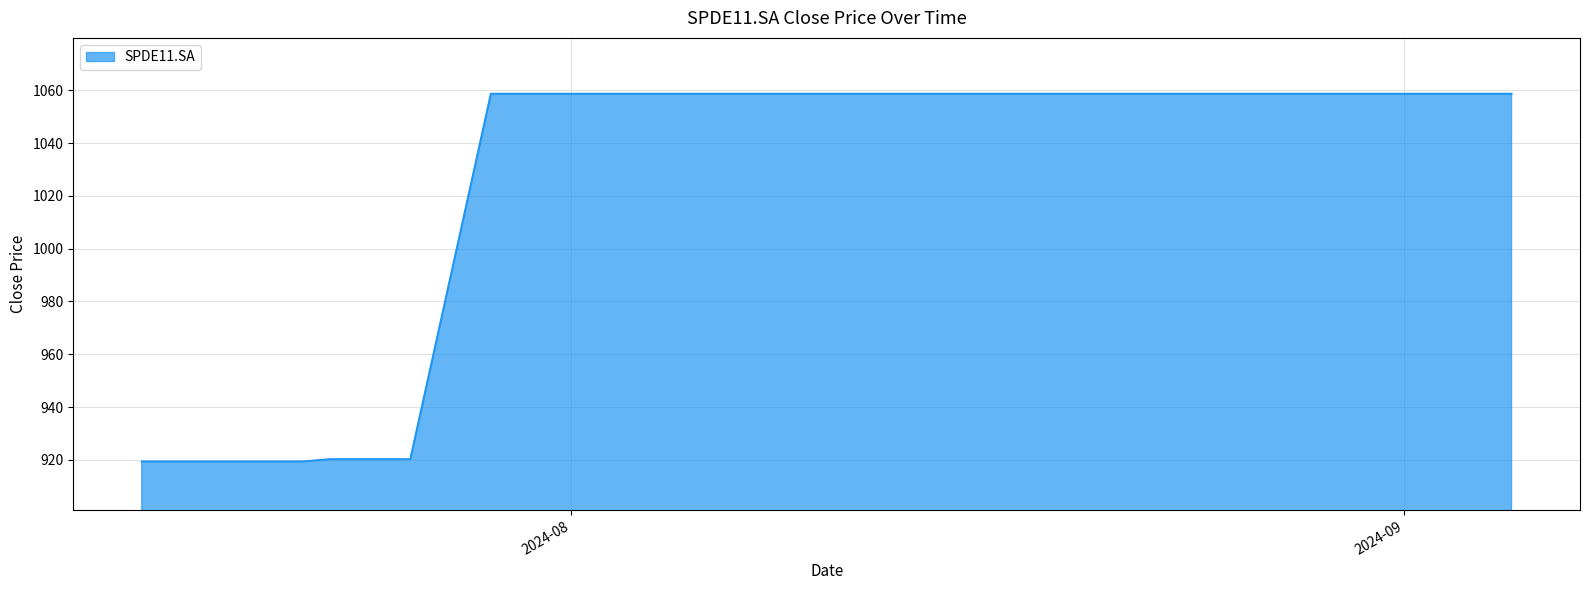

Reading left to right, what are all the values shown in this chart?

919.4	919.4	919.4	919.4	919.4	920.2	920.2	920.2	920.2	1058.7	1058.7	1058.7	1058.7	1058.7	1058.7	1058.7	1058.7	1058.7	1058.7	1058.7	1058.7	1058.7	1058.7	1058.7	1058.7	1058.7	1058.7	1058.7	1058.7	1058.7	1058.7	1058.7	1058.7	1058.7	1058.7	1058.7	1058.7	1058.7